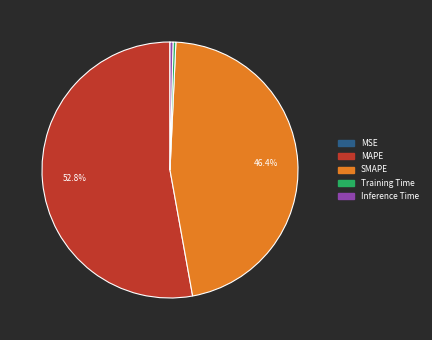

Which category has the biggest portion of the pie?

MAPE